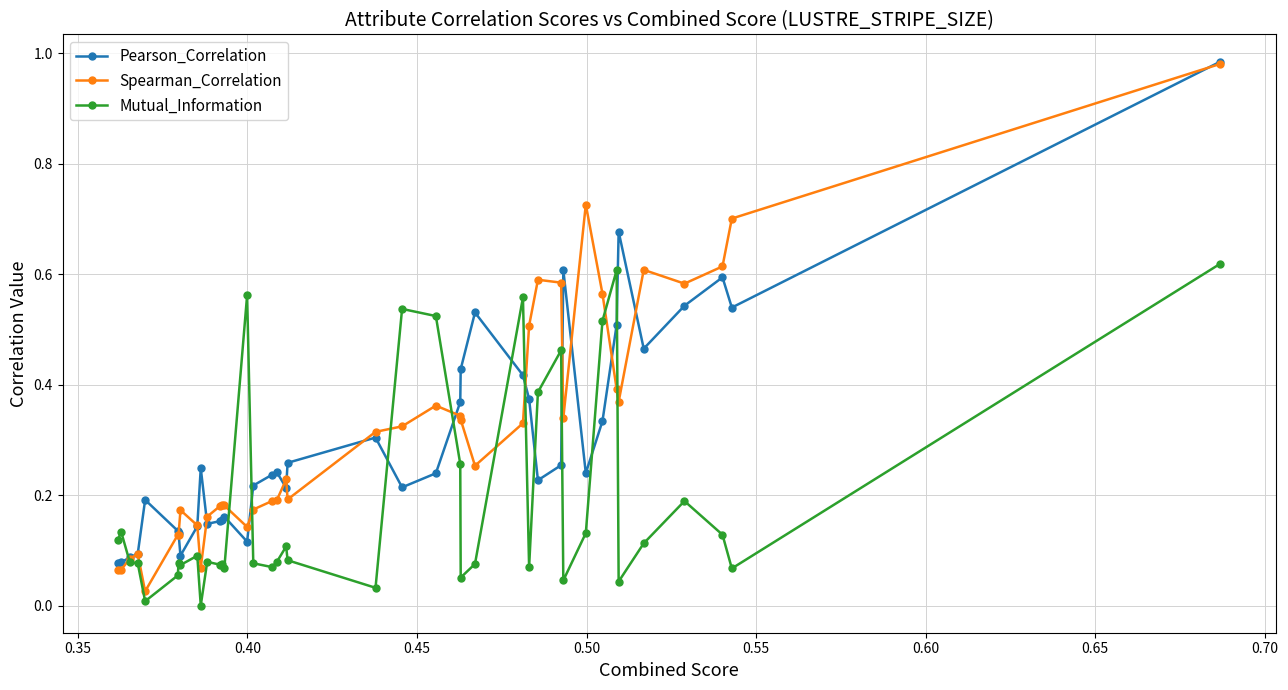

Which series has the widest spread of values?

Spearman_Correlation